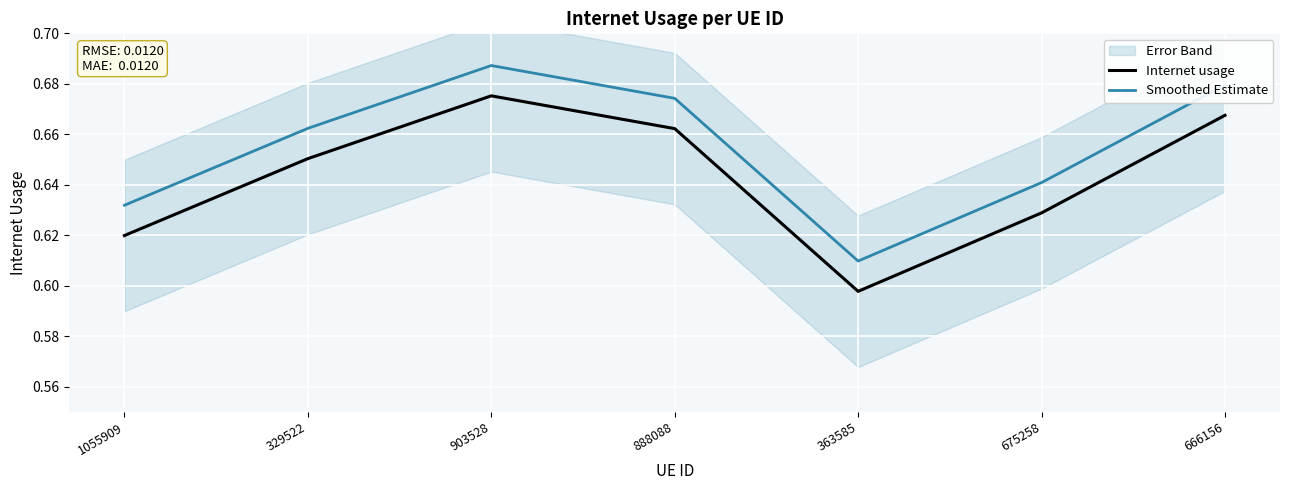

True or false: Internet usage and Smoothed Estimate intersect in this chart.

False